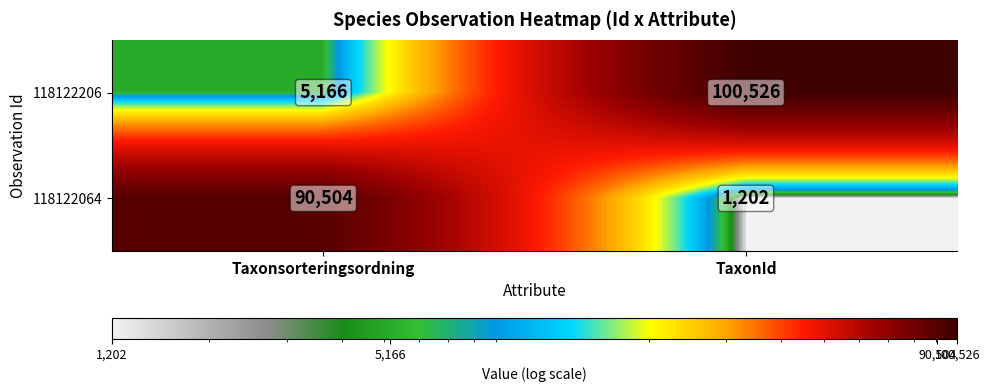

How many distinct data groups are displayed?

2